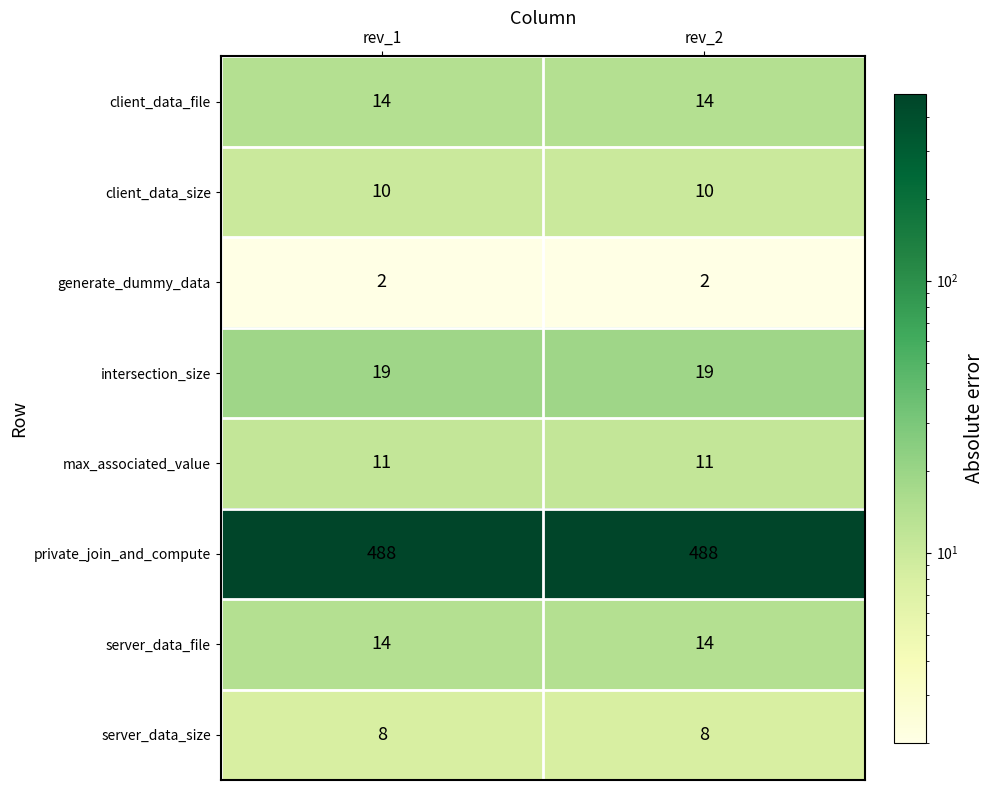

What is the total value across all series at rev_2?

566